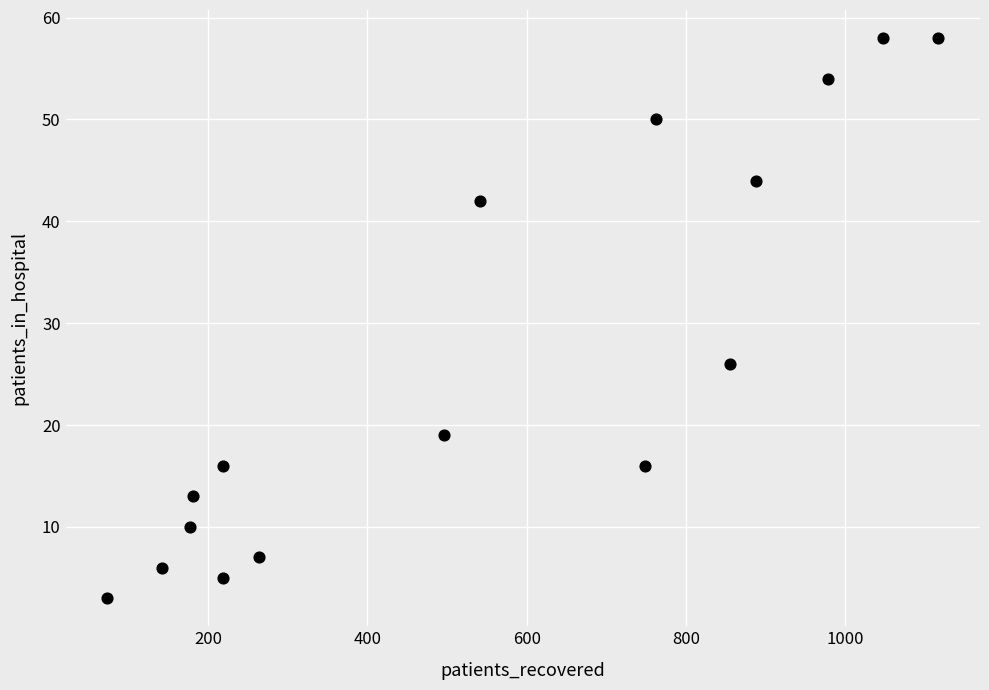

What Y value in the scatter plot is closest to 30?

26